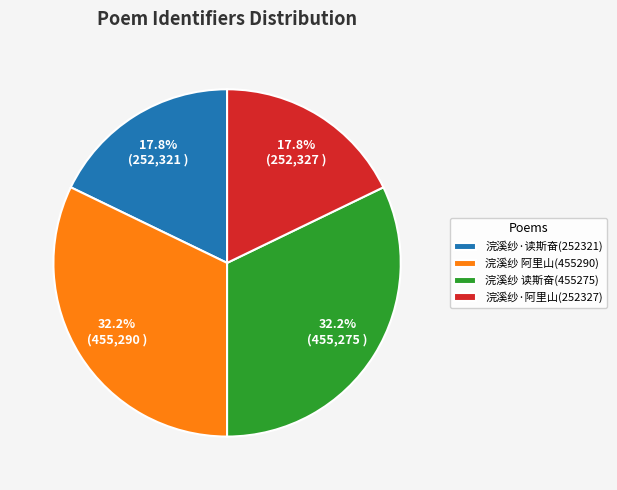

What percentage do 浣溪纱 阿里山(455290) and 浣溪纱·读斯奋(252321) together represent?

50.0%